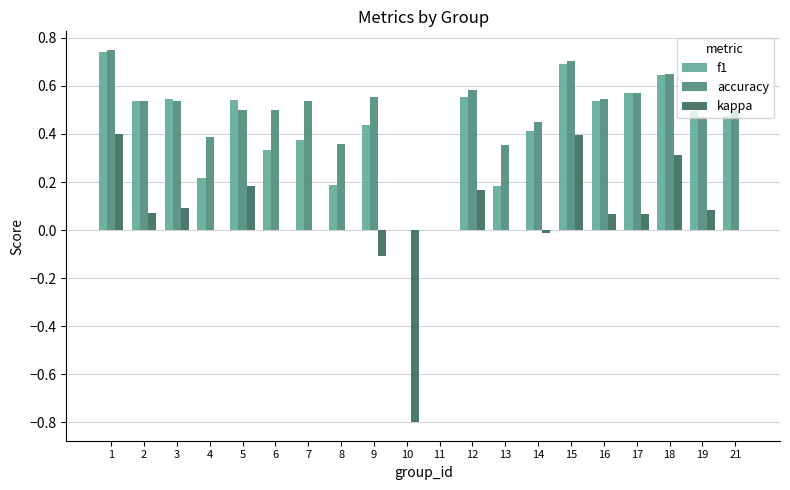

Is the value of accuracy at 7 greater than the value of f1 at 9?

Yes